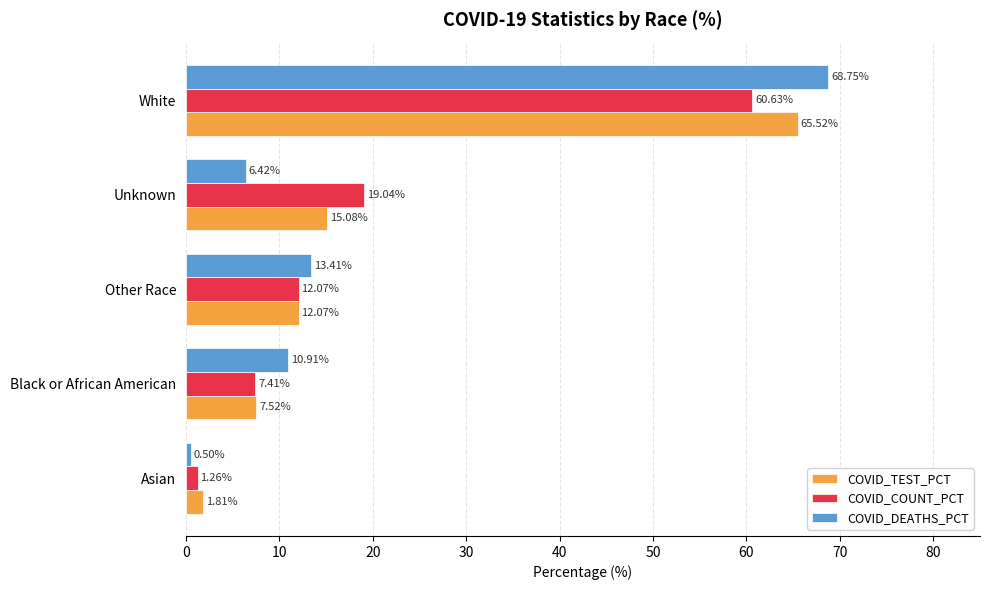

Which series has the widest spread of values?

COVID_DEATHS_PCT